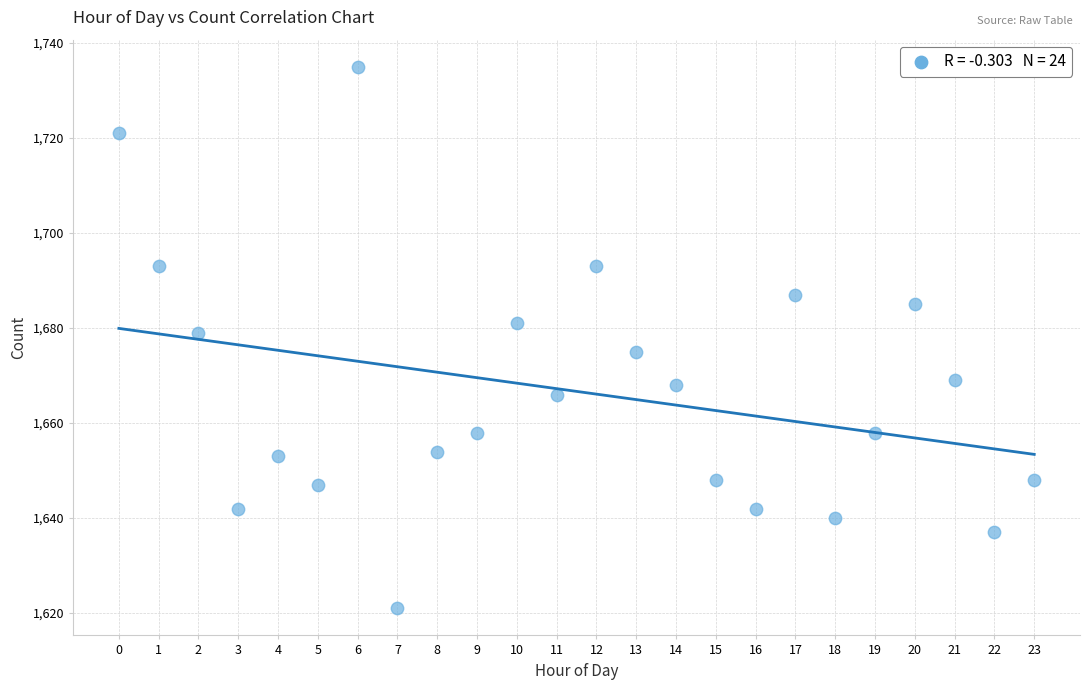

What is the range of X values (max minus min)?

23